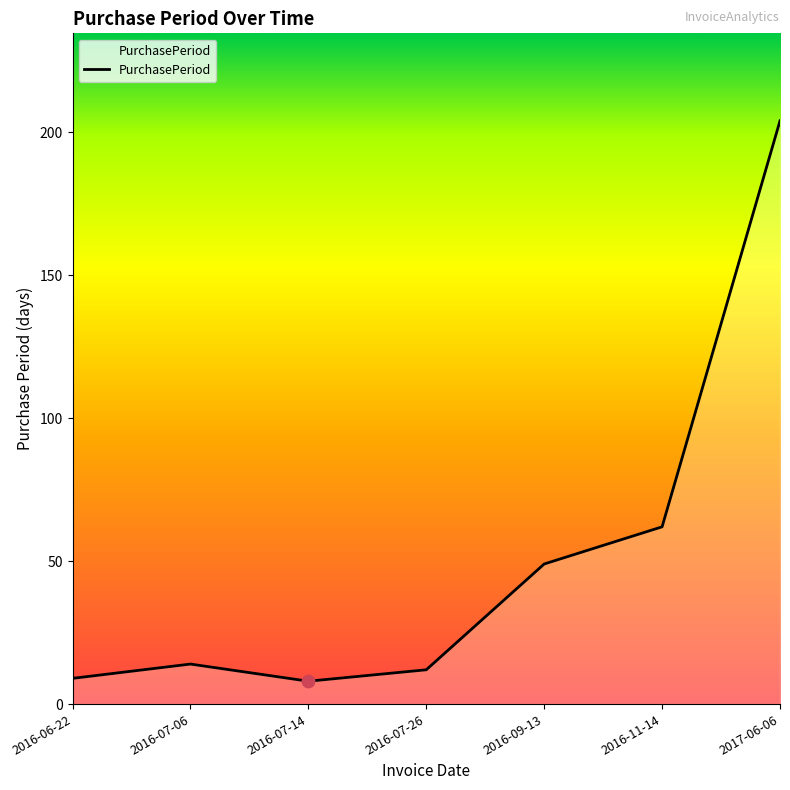

What is the change in value from 2016-07-06 to 2017-06-06?

+190